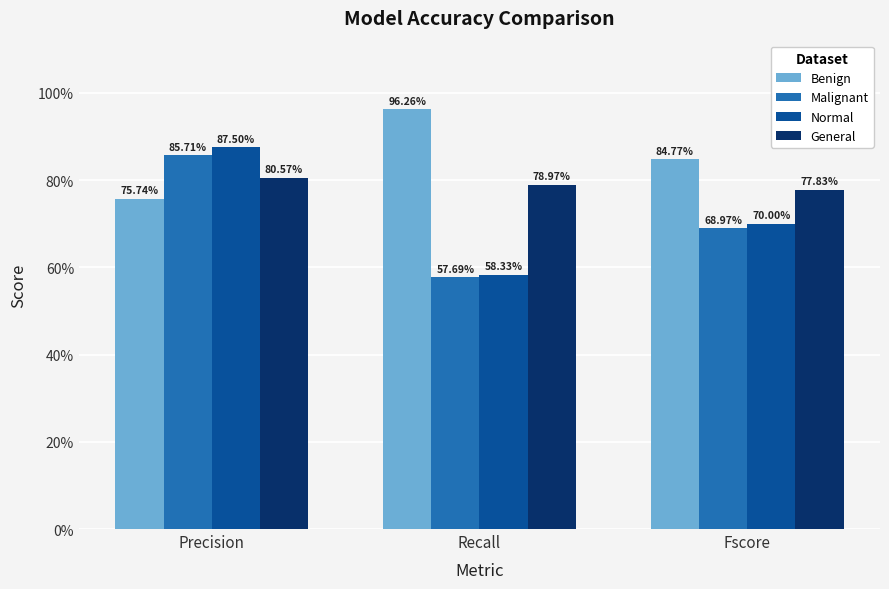

Does the chart contain any negative values?

No